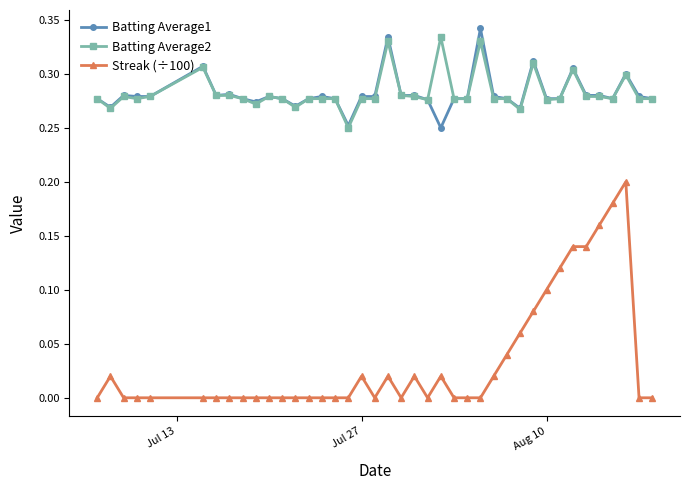

Count the number of categories in the chart.

40